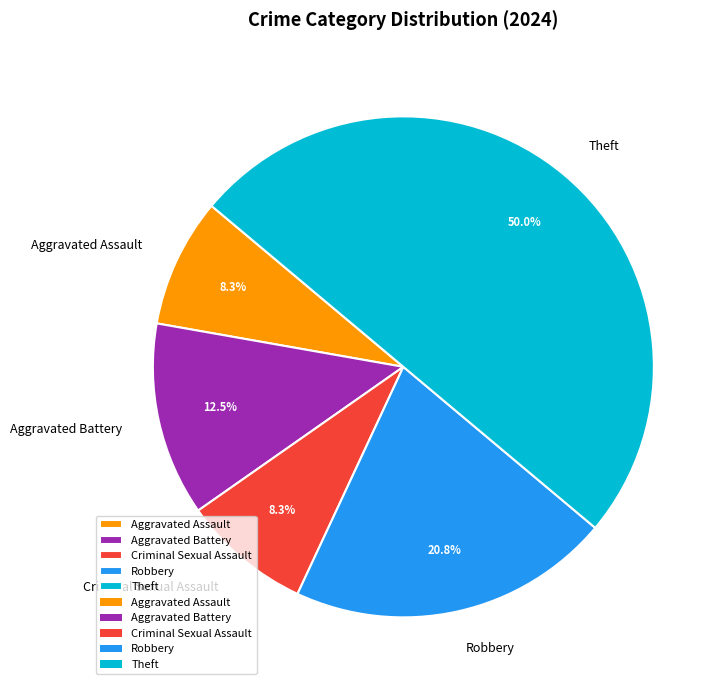

Is Aggravated Battery the majority of the pie?

No